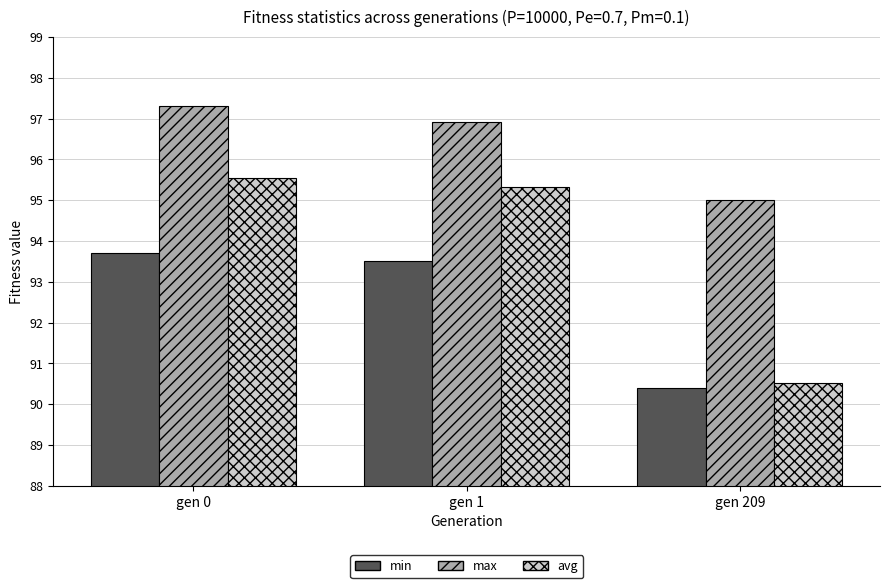

What is the difference between the second highest and minimum values in the min series?

3.1